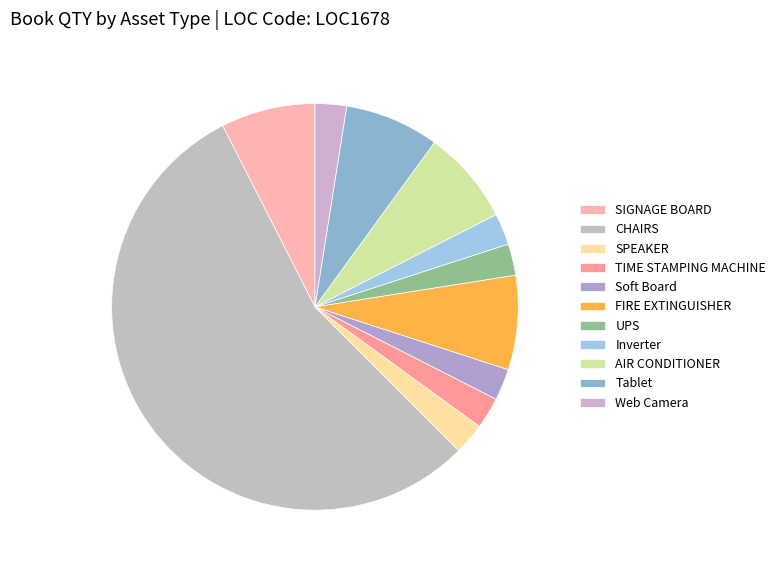

Between Soft Board and Inverter, which is larger?

Soft Board